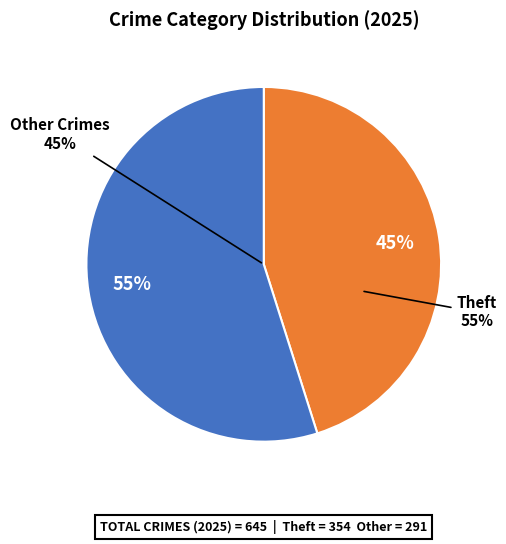

The Aggravated Battery slice represents 1% of the pie. True or false?

False